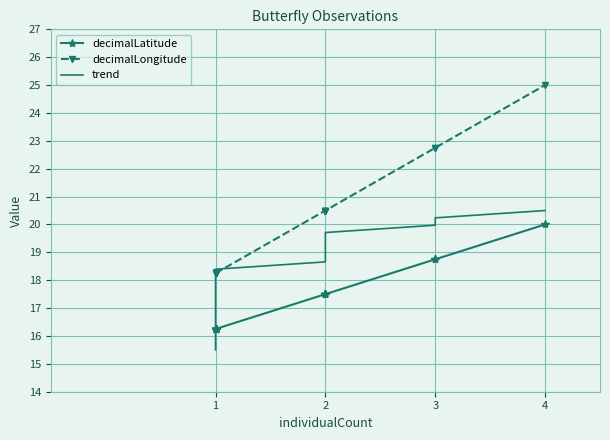

Reading left to right, list all the values displayed in this chart.

decimalLatitude: 16.2	16.2	16.2	16.2	16.2	16.2	16.2	16.2	16.2	16.2	16.2	16.2	17.5	17.5	17.5	17.5	17.5	18.8	18.8	20.0
decimalLongitude: 18.2	18.2	18.2	18.2	18.2	18.2	18.2	18.2	18.2	18.2	18.2	18.2	20.5	20.5	20.5	20.5	20.5	22.8	22.8	25.0
trend: 15.5	15.8	16.0	16.3	16.6	16.8	17.1	17.3	17.6	17.9	18.1	18.4	18.7	18.9	19.2	19.4	19.7	20.0	20.2	20.5